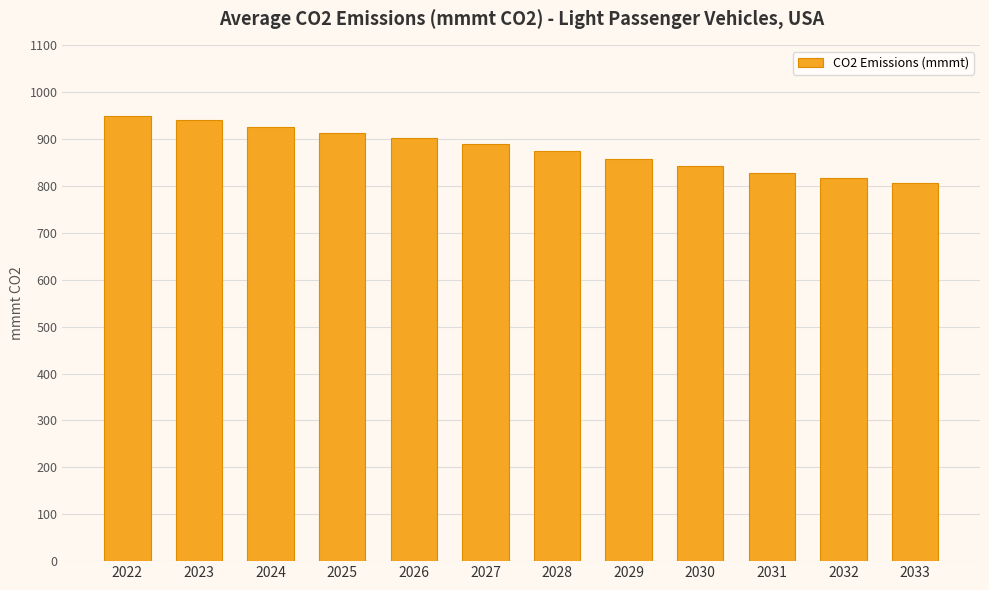

How many categories are shown in the chart?

12